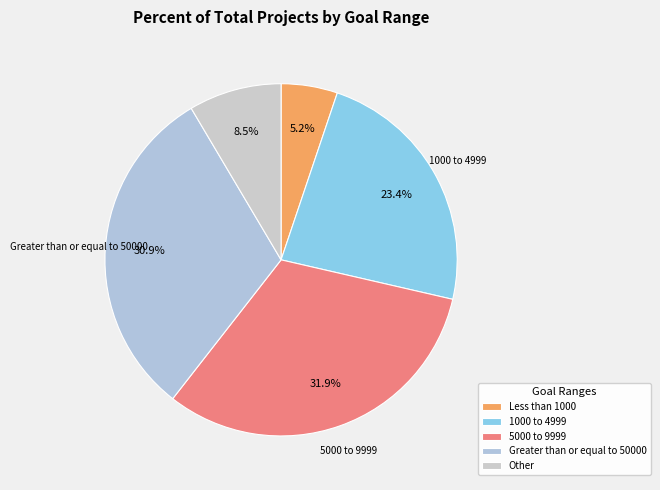

To the nearest percent, what percentage of the pie is Less than 1000?

5%